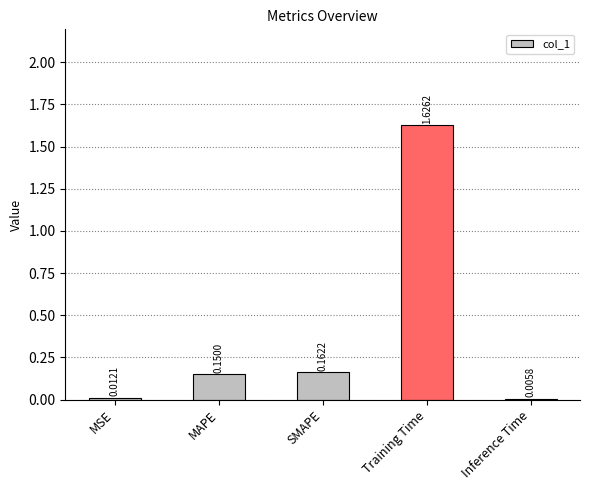

Count the number of data series in this chart.

1